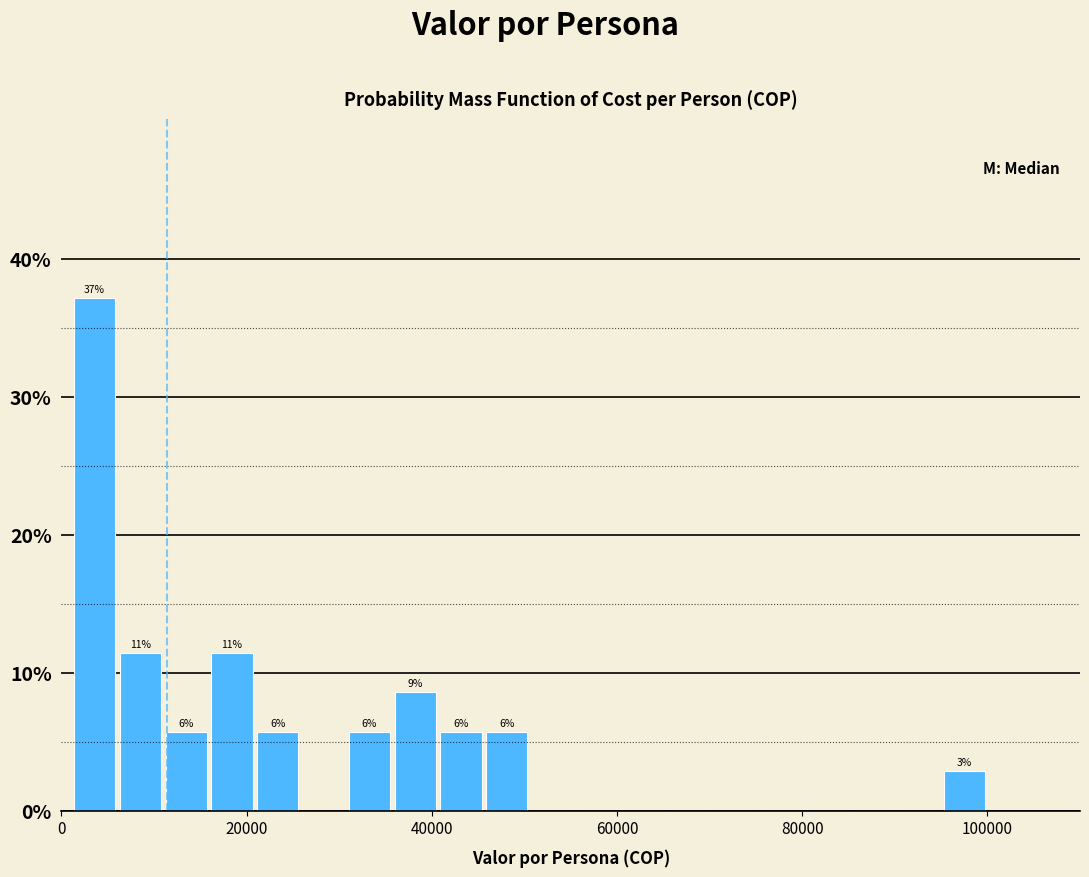

Around what value on the x-axis is the tallest bar? Give the approximate position of its centre, as read against the axis.

4000